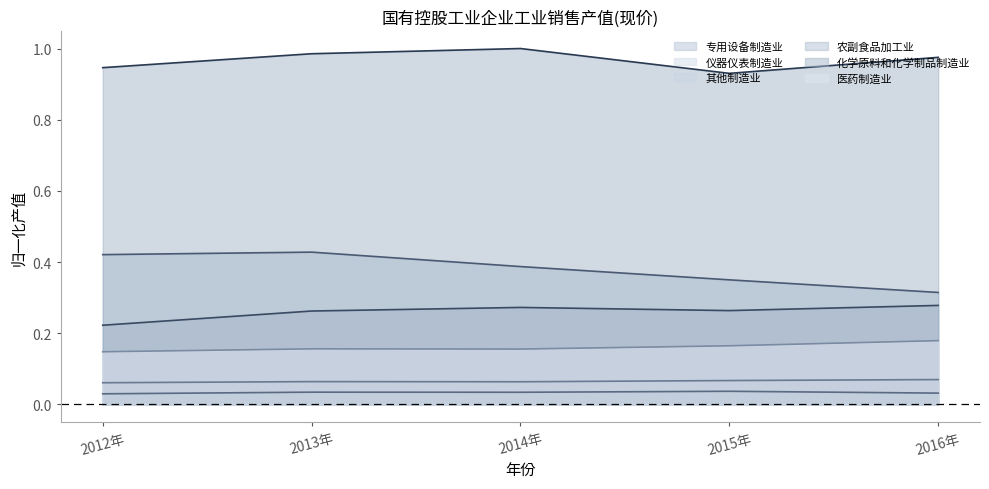

Is the value of 农副食品加工业 at 2013年 greater than the value of 仪器仪表制造业 at 2013年?

Yes